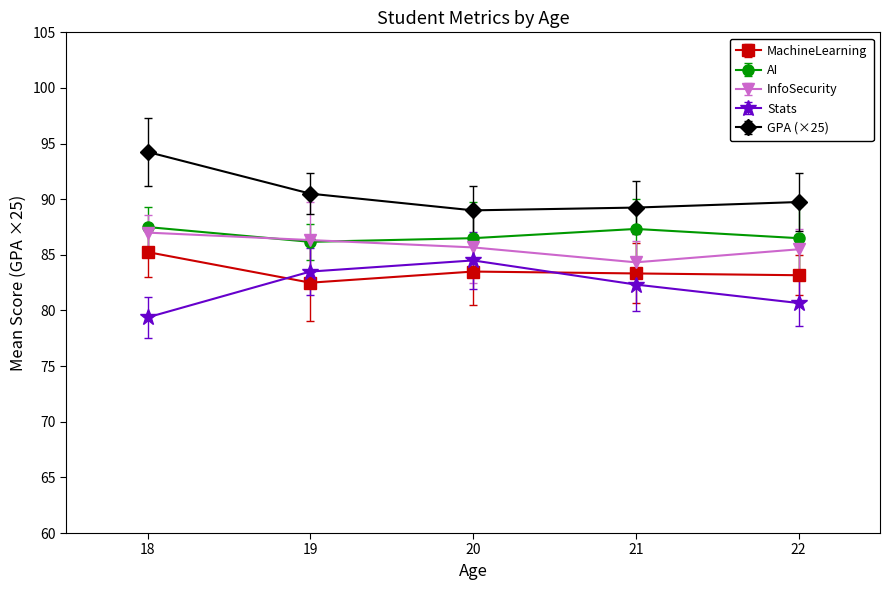

What is the value of the Stats point at the 1st from the left?

79.4